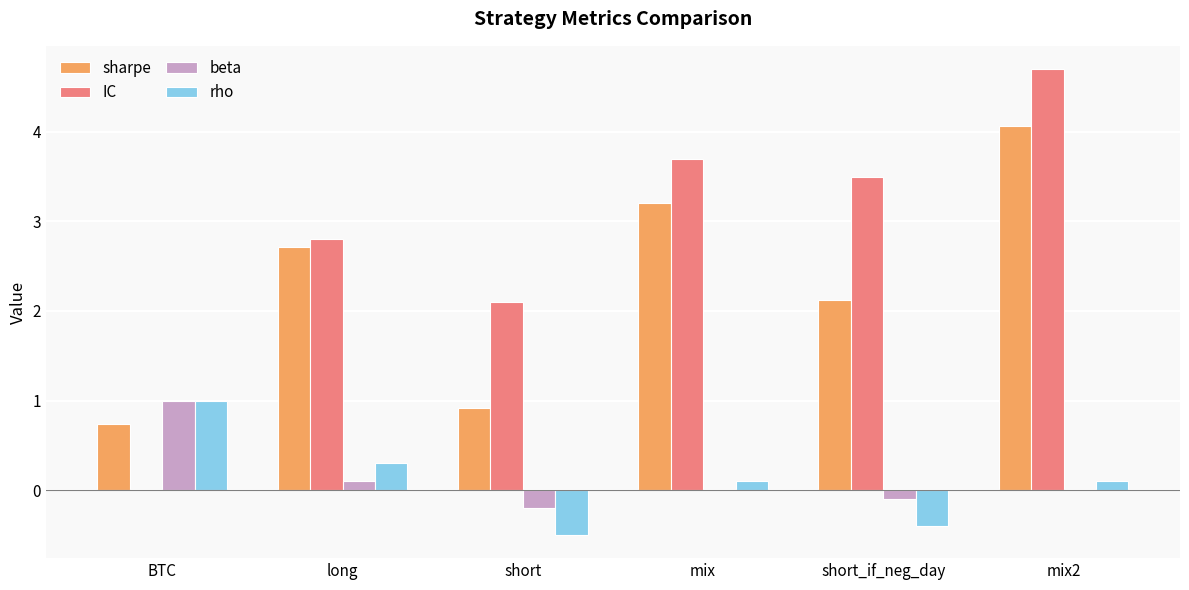

What is the difference between the IC values at mix2 and BTC?

4.7